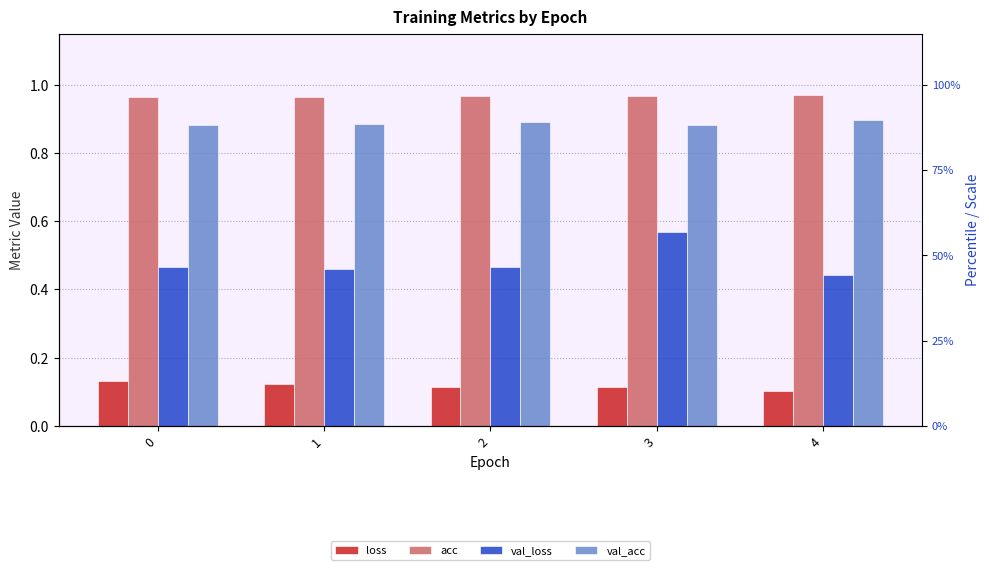

What is the difference between the highest and lowest values at 2?

0.9